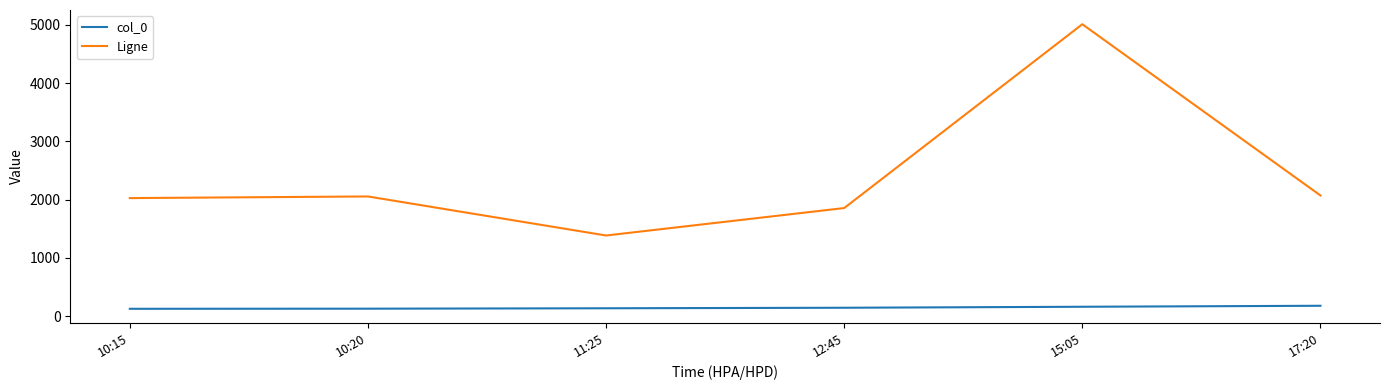

Rank the series at 15:05 from lowest to highest value.

col_0, Ligne